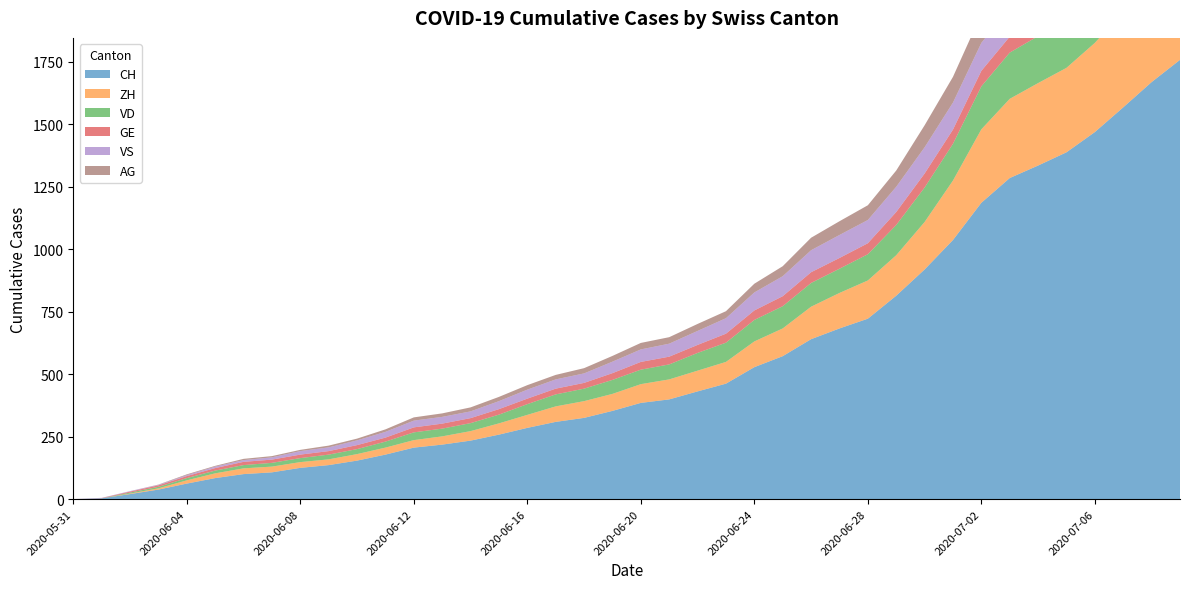

Reading left to right, what are all the values shown in this chart?

CH: 0	3	20	38	62	84	100	107	125	136	154	178	206	218	234	258	285	309	325	353	385	399	431	462	528	572	640	683	722	814	919	1037	1186	1285	1335	1388	1469	1568	1669	1758
ZH: 0	0	2	5	13	19	23	23	23	23	26	28	30	33	38	45	52	62	67	68	75	80	83	87	103	111	130	142	153	162	190	238	294	317	330	338	357	382	405	424
VD: 0	0	4	6	9	11	13	15	16	19	20	24	31	31	32	35	43	48	50	56	58	60	71	77	86	89	95	97	105	121	138	147	172	185	188	195	208	224	240	252
GE: 0	1	4	6	8	10	13	13	14	14	16	16	20	20	20	22	22	23	23	27	31	31	32	36	38	40	43	43	44	52	56	57	62	64	67	69	76	80	84	92
VS: 0	1	2	2	4	6	7	9	14	15	19	23	27	27	27	32	36	37	38	46	50	52	56	62	72	80	88	92	93	101	105	108	112	116	118	120	123	126	126	128
AG: 0	0	0	1	3	3	5	5	5	7	7	10	13	14	16	17	18	18	21	23	26	26	28	28	35	40	50	55	59	65	88	103	116	120	123	125	132	140	147	153